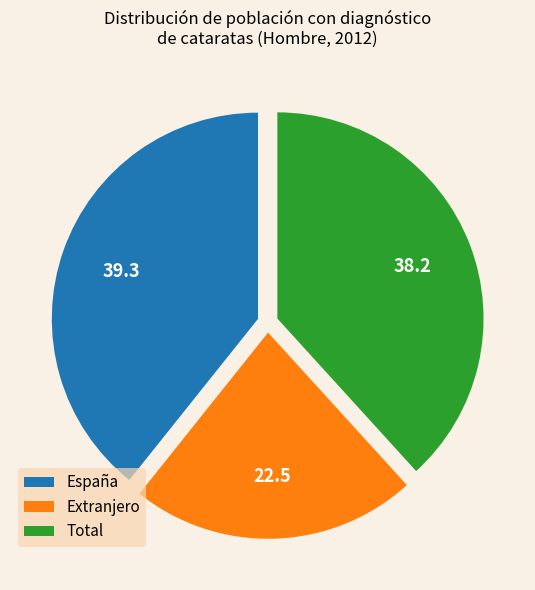

Which has a higher value, Extranjero or Total?

Total